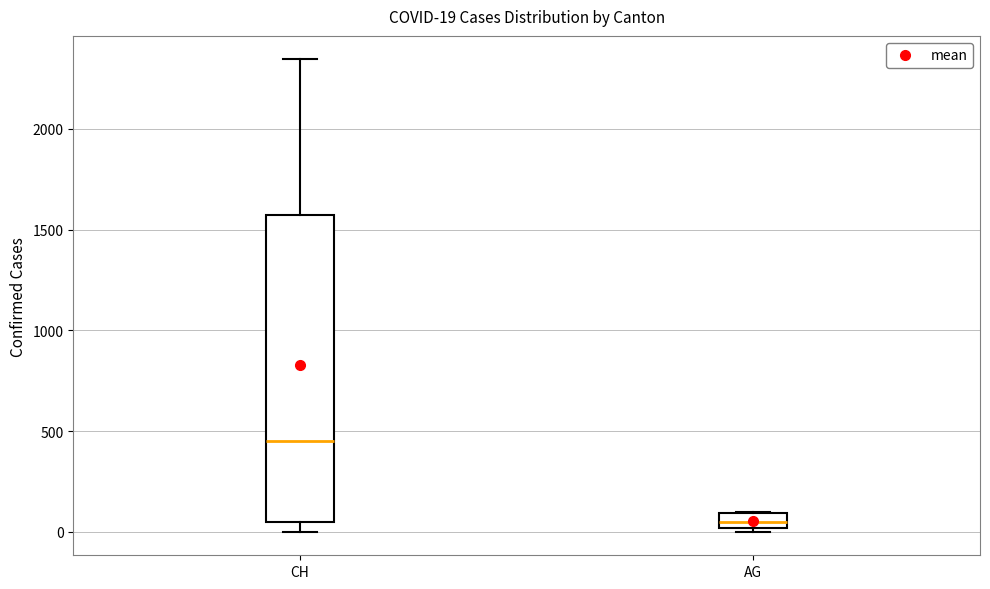

Comparing the boxes themselves (not the whiskers), which one is the tallest?

CH